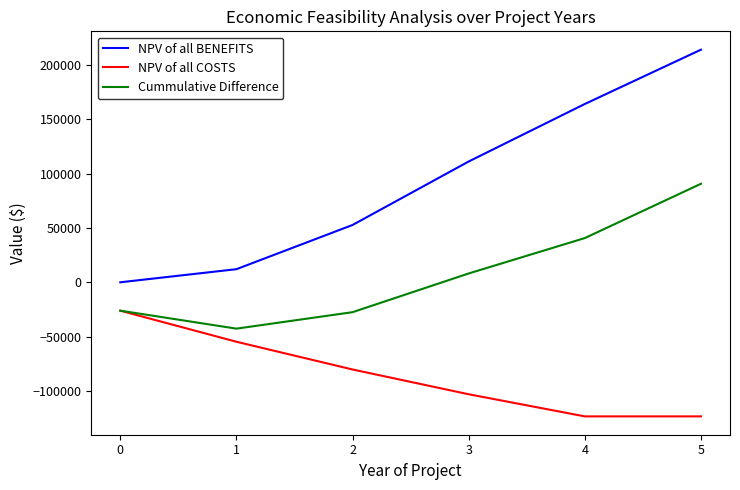

How many interior local valleys does the Cummulative Difference series have?

1